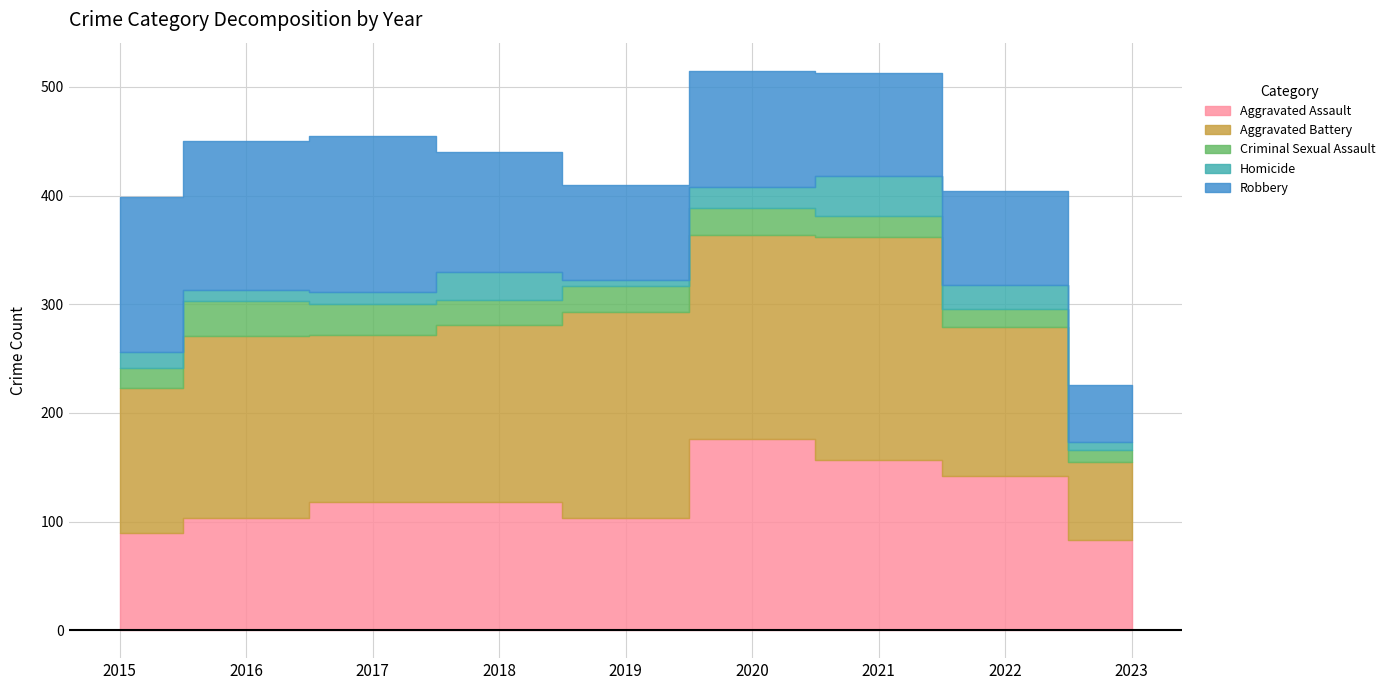

In Aggravated Battery, how many points are lower than both neighbors (excluding endpoints)?

2